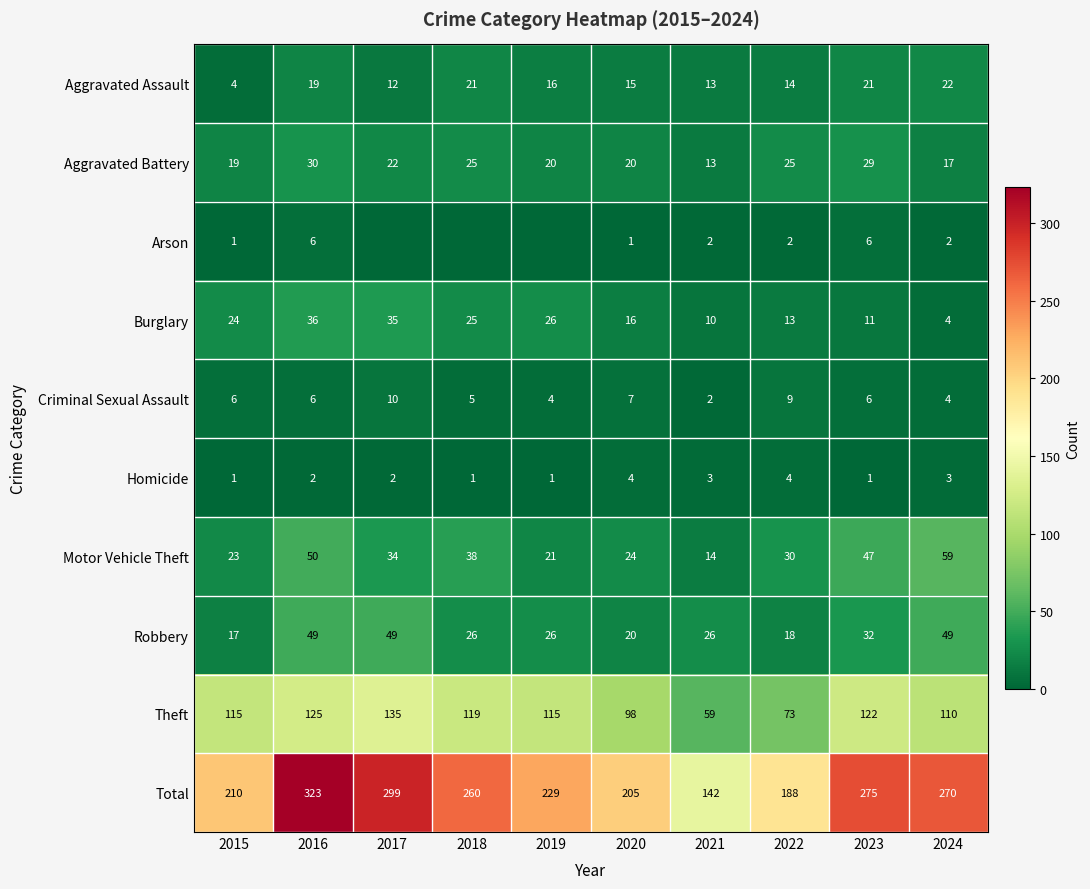

What is the approximate value of Theft at 2019, to the nearest 10?

120